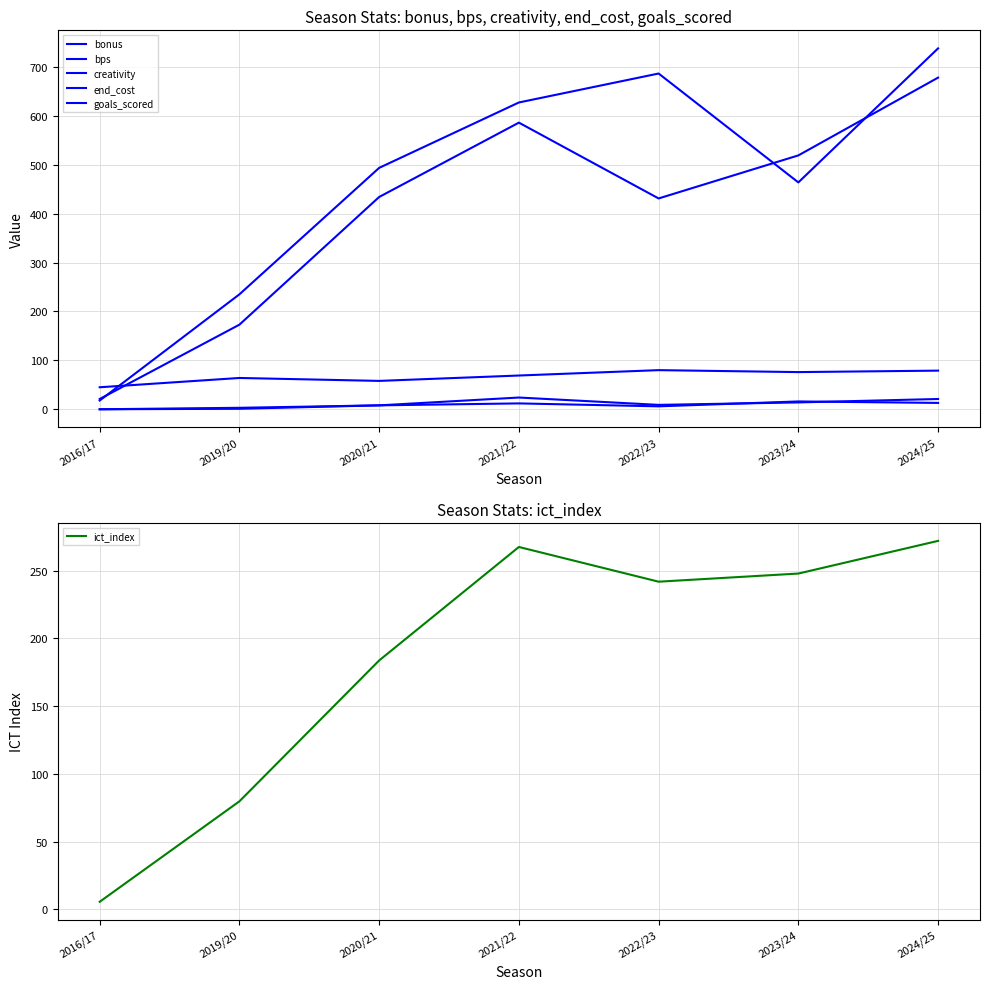

True or false: end_cost has a value of 26.8 at 2016/17.

False